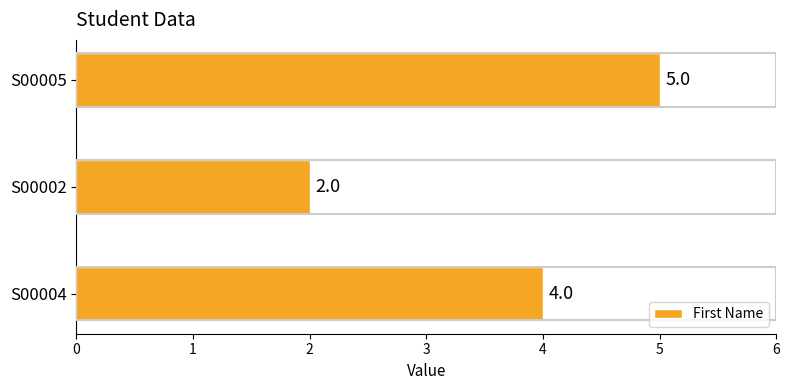

Does the chart contain stacked bars?

No